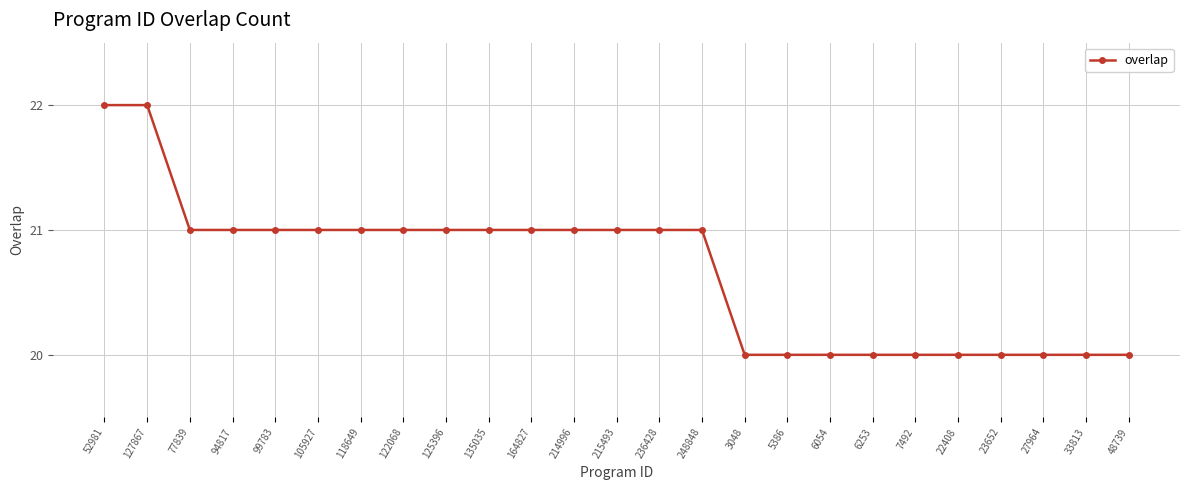

Reading left to right, transcribe all the data shown in this chart.

22	22	21	21	21	21	21	21	21	21	21	21	21	21	21	20	20	20	20	20	20	20	20	20	20